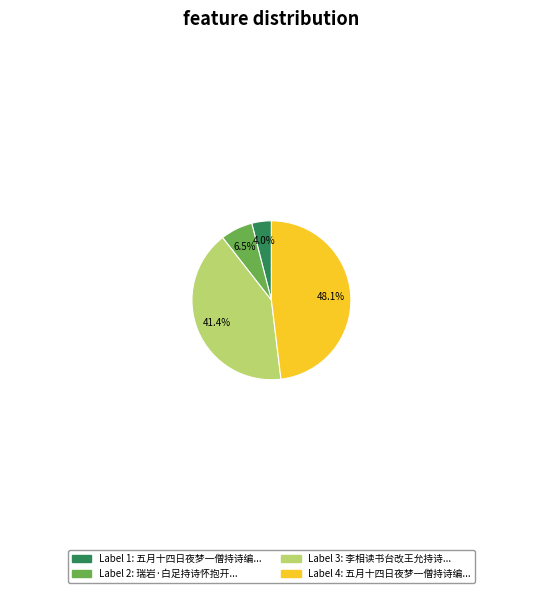

Is there a majority slice in this chart?

No